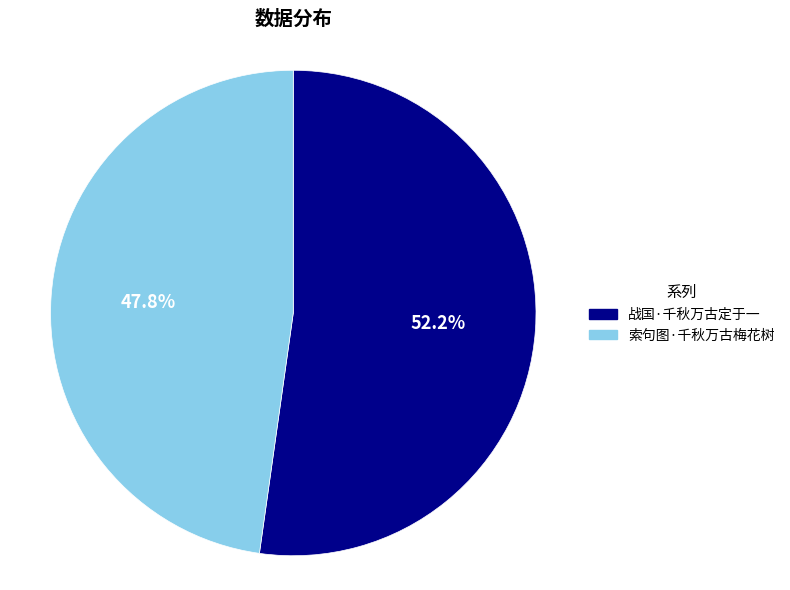

To the nearest percent, what portion does 索句图·千秋万古梅花树 represent?

48%